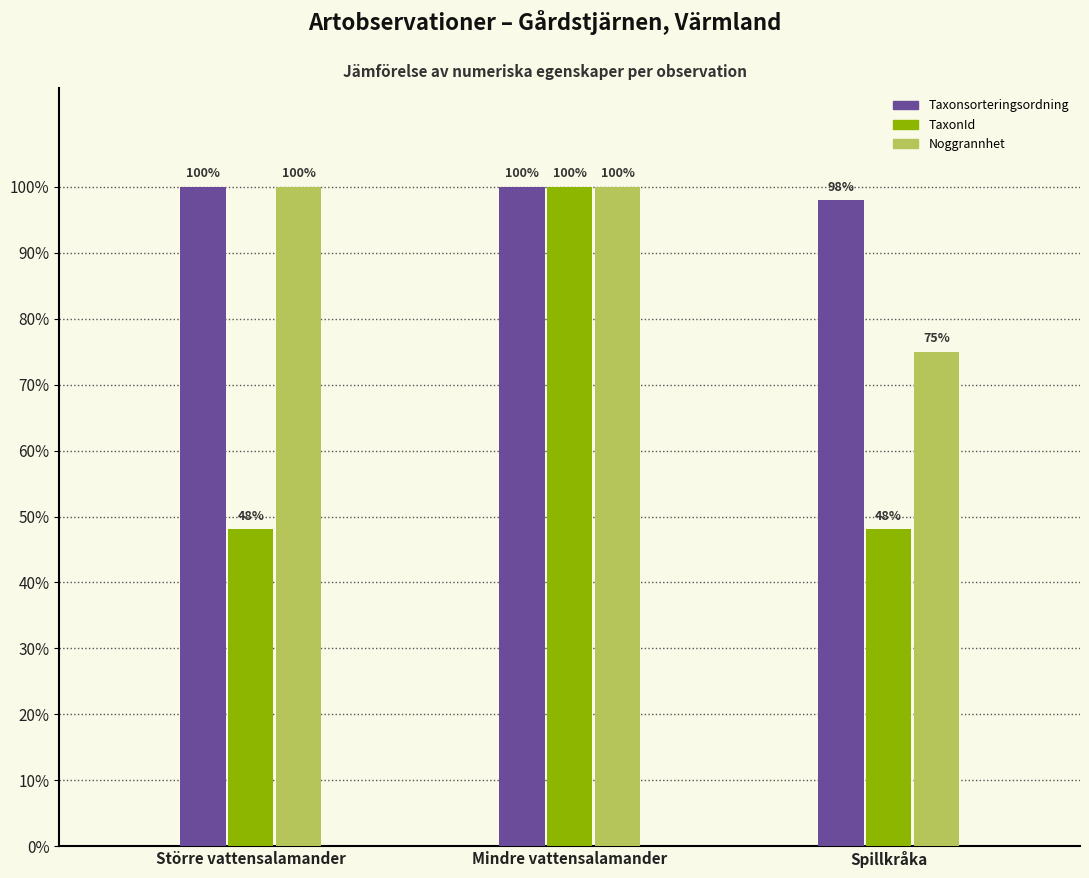

True or false: Noggrannhet has a value of 33.0 at Spillkråka.

False